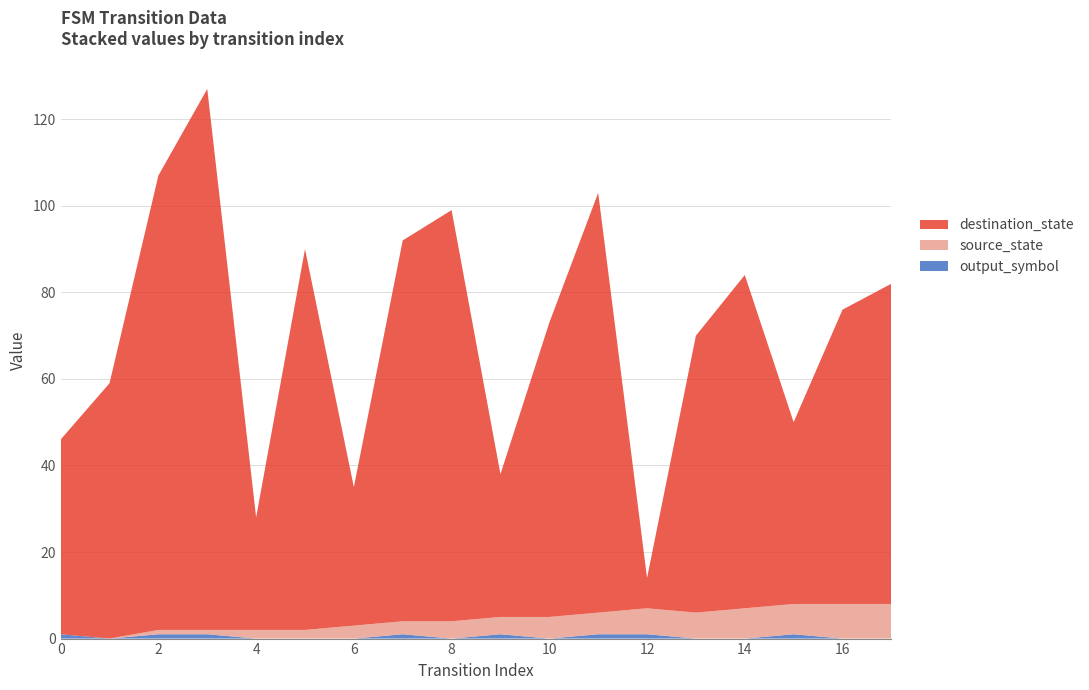

Reading left to right, extract all data points from this chart.

source_state: 0=0	1=0	2=1	3=1	4=2	5=2	6=3	7=3	8=4	9=4	10=5	11=5	12=6	13=6	14=7	15=7	16=8	17=8
destination_state: 0=45	1=59	2=105	3=125	4=26	5=88	6=32	7=88	8=95	9=33	10=68	11=97	12=7	13=64	14=77	15=42	16=68	17=74
output_symbol: 0=1	1=0	2=1	3=1	4=0	5=0	6=0	7=1	8=0	9=1	10=0	11=1	12=1	13=0	14=0	15=1	16=0	17=0